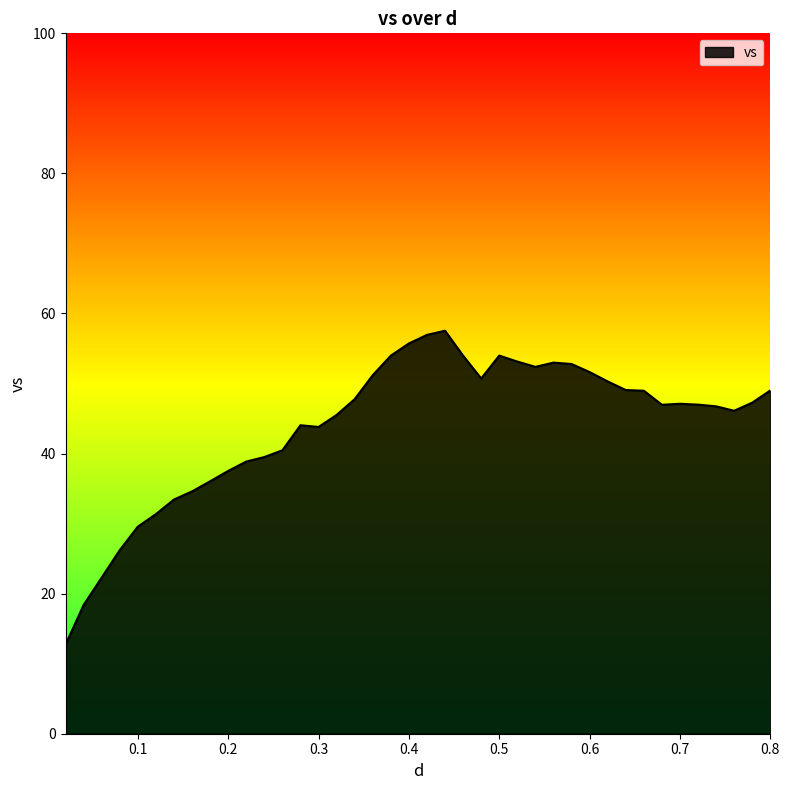

What is the maximum value shown in the chart?

57.5